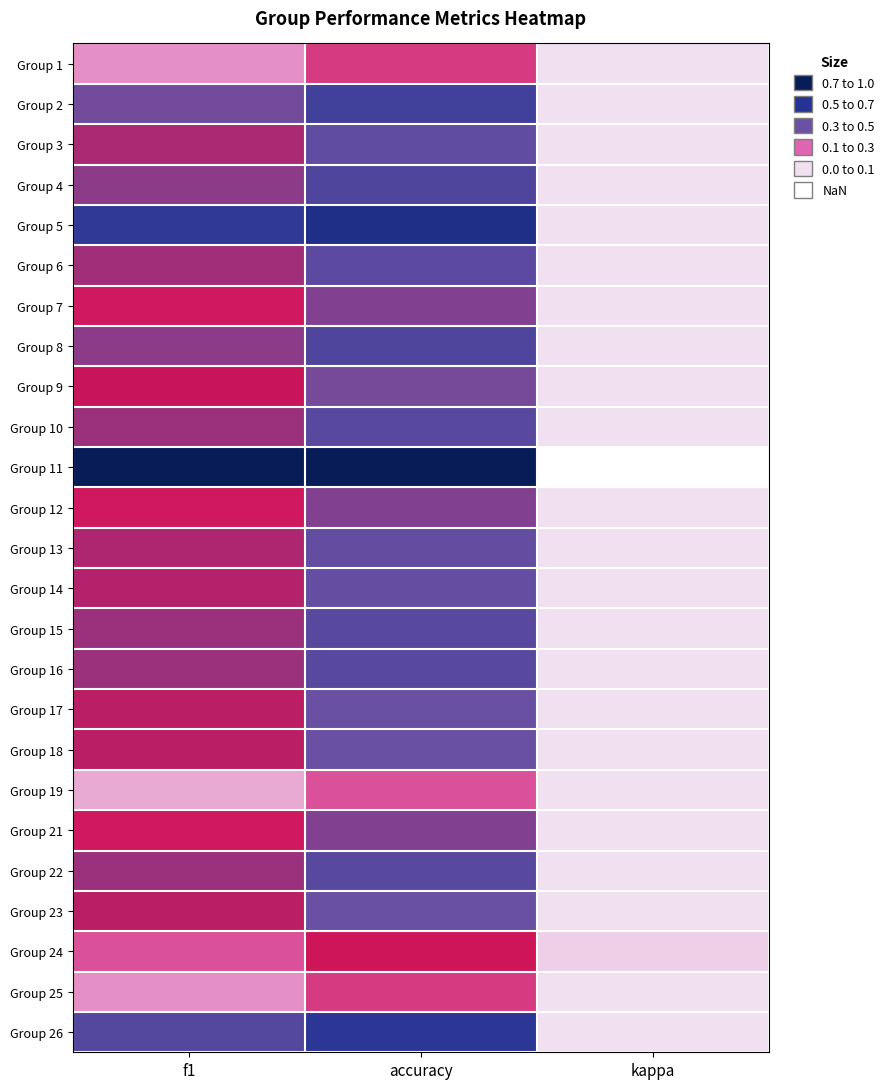

Where is Group 9 nearest to the value 0?

kappa